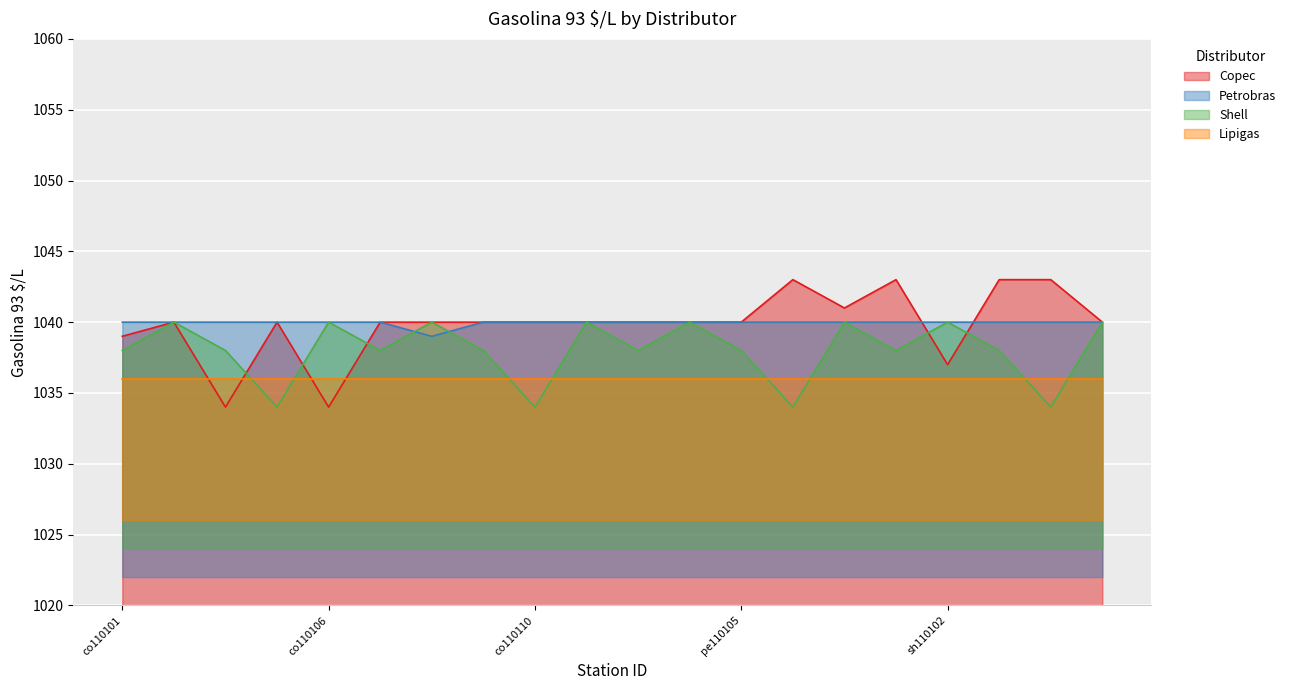

What is the lowest value of the Shell series?

1034